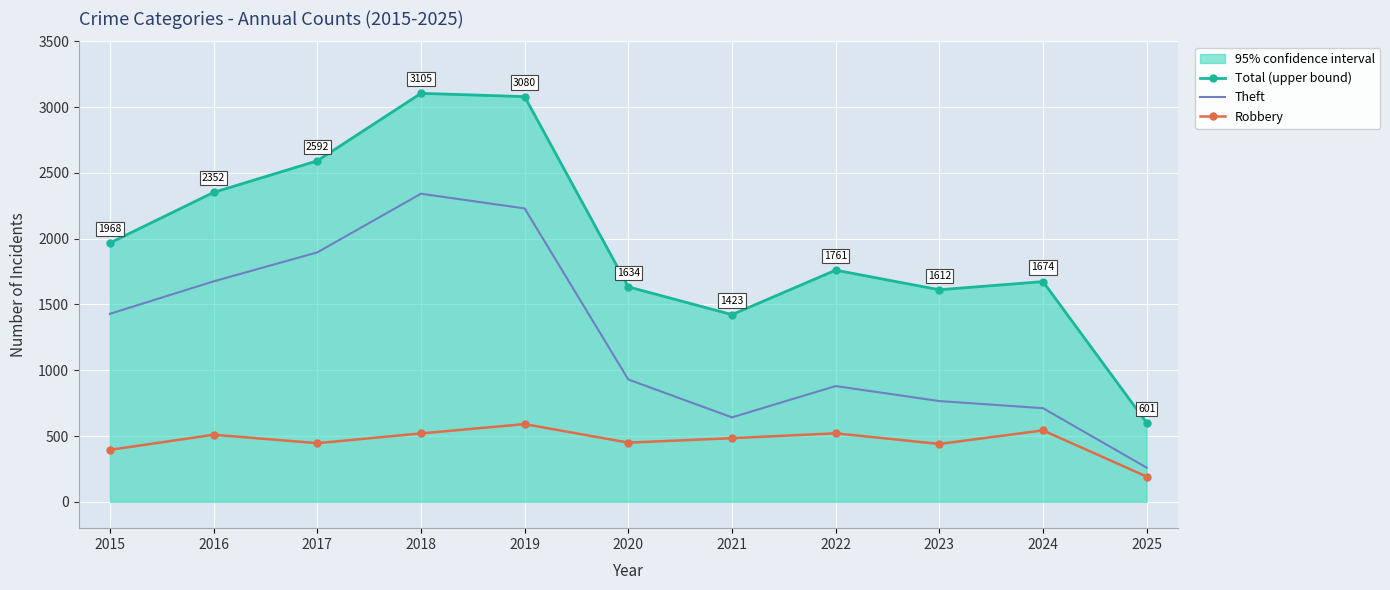

Rank the series by their maximum value, from highest to lowest.

Total (upper bound), Theft, Robbery